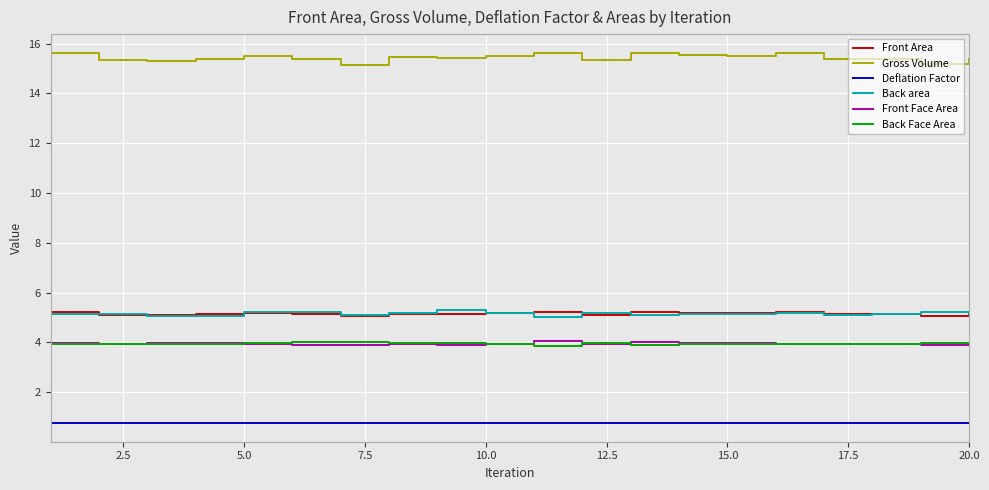

Which series has the largest range (max minus min)?

Gross Volume